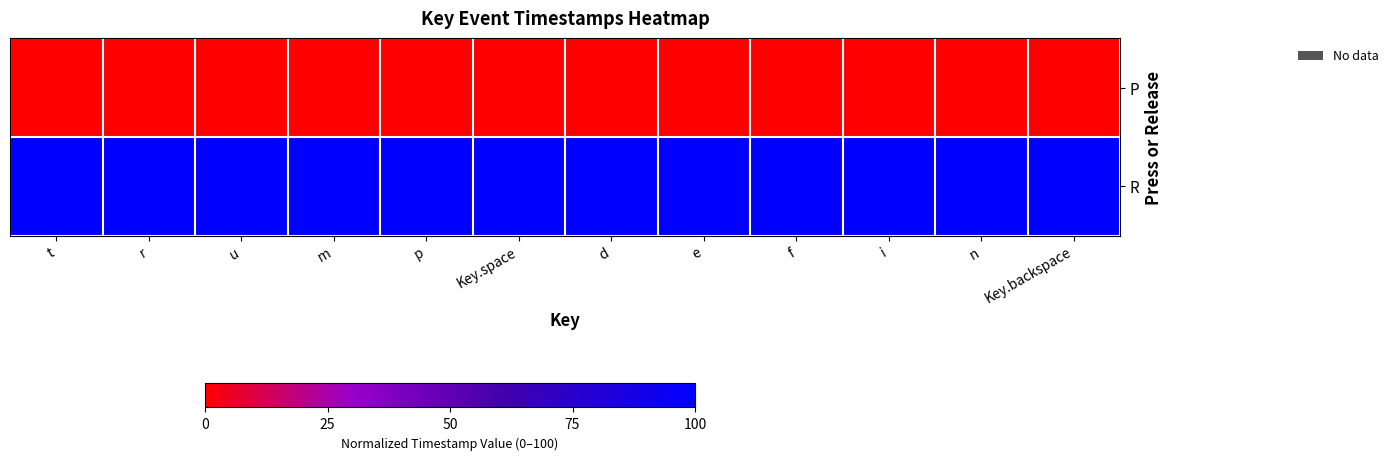

At which category is the sum across all series the highest?

d